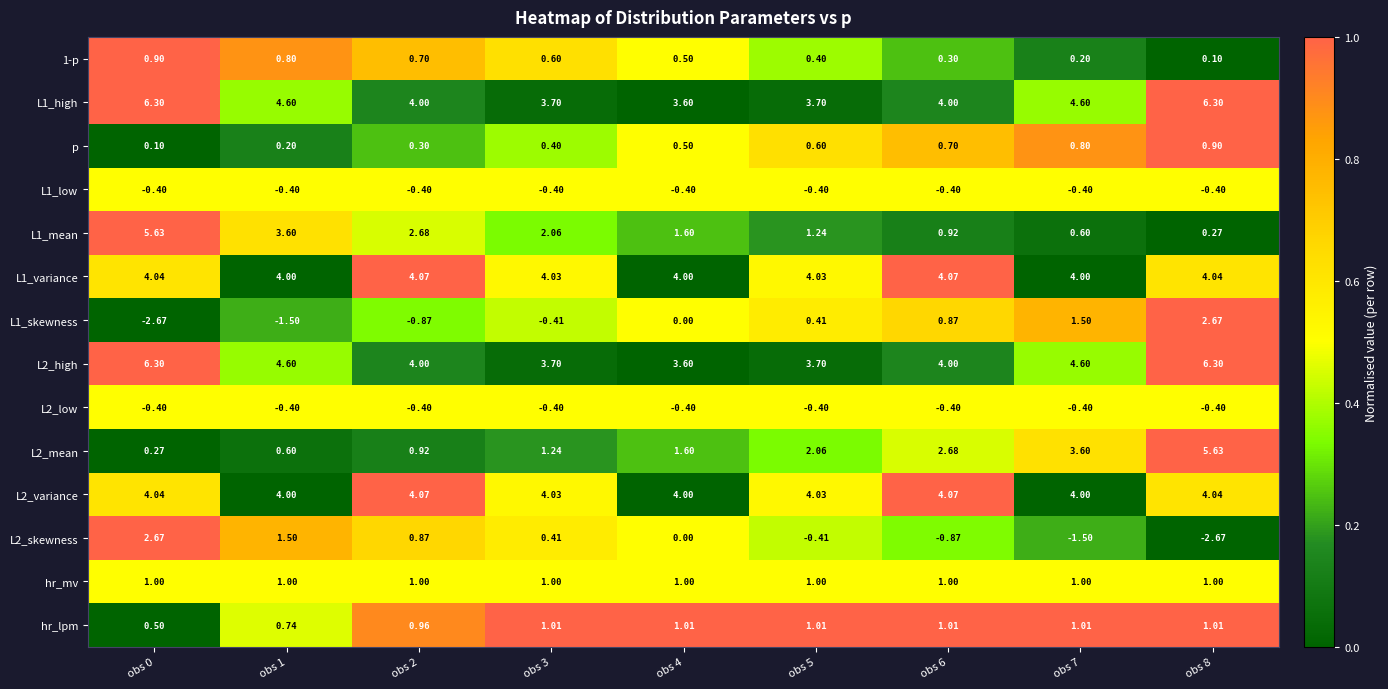

Is the value of L1_variance at obs 3 greater than the value of L1_mean at obs 8?

Yes